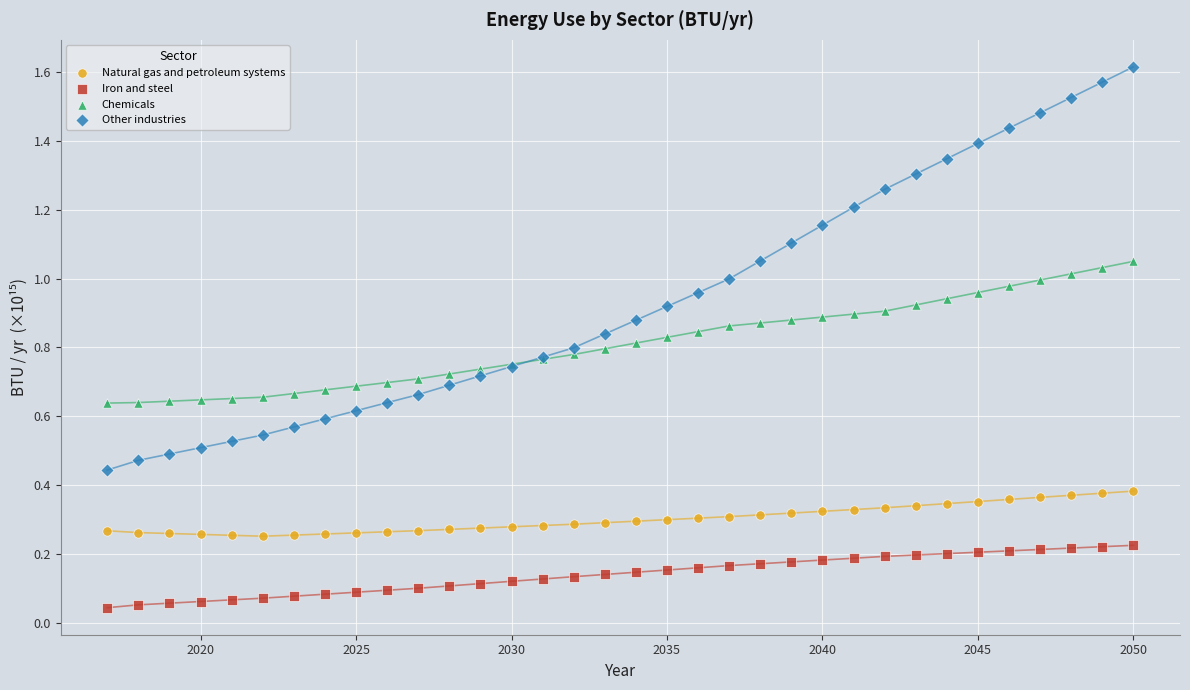

Which series contains the lowest Y value?

Iron and steel